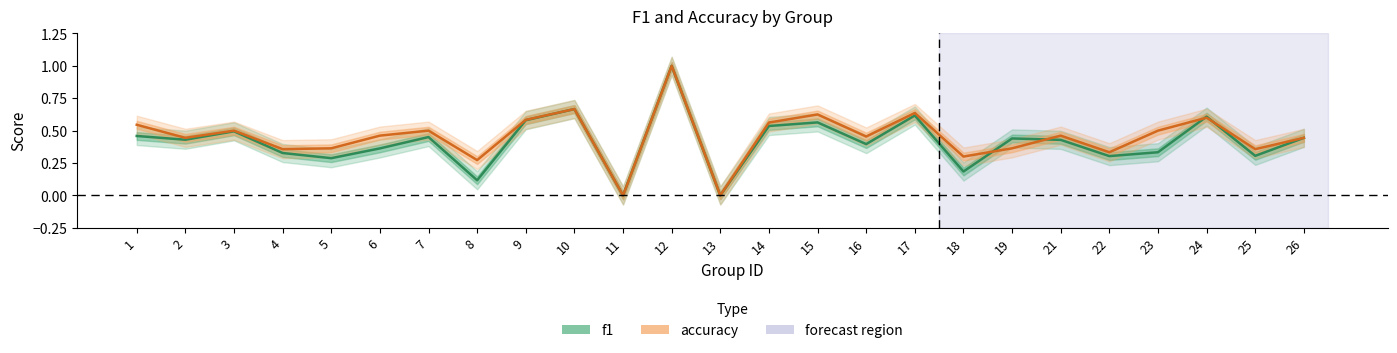

The value of accuracy at 26 is 0.4. True or false?

True